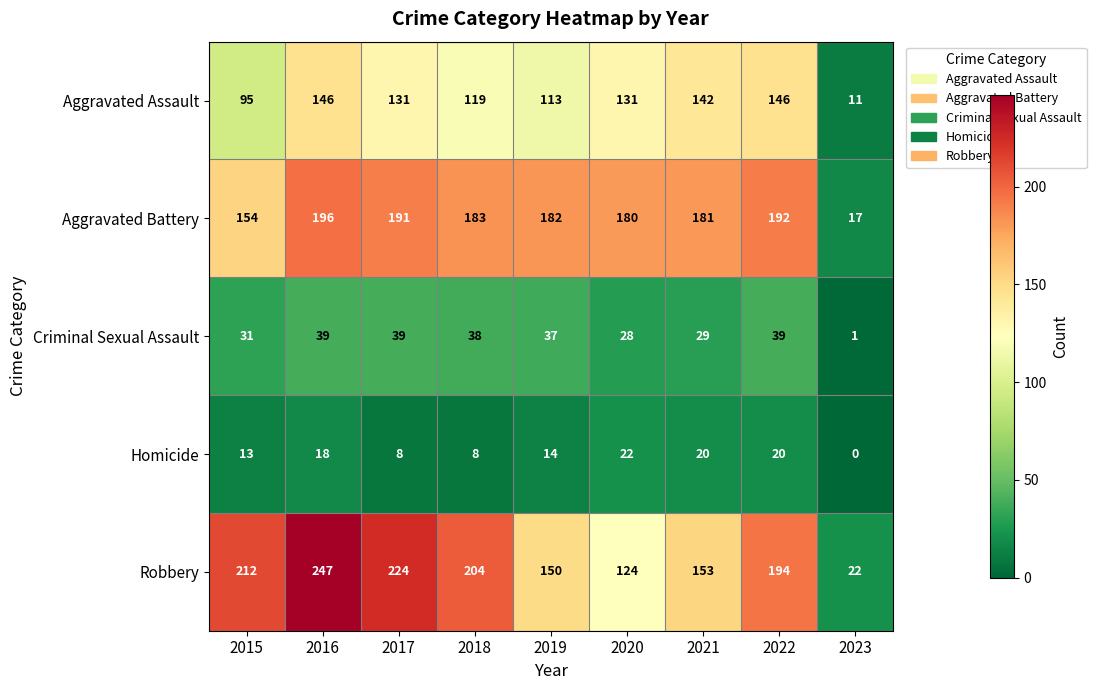

How many data points in Aggravated Assault are less than 131?

4